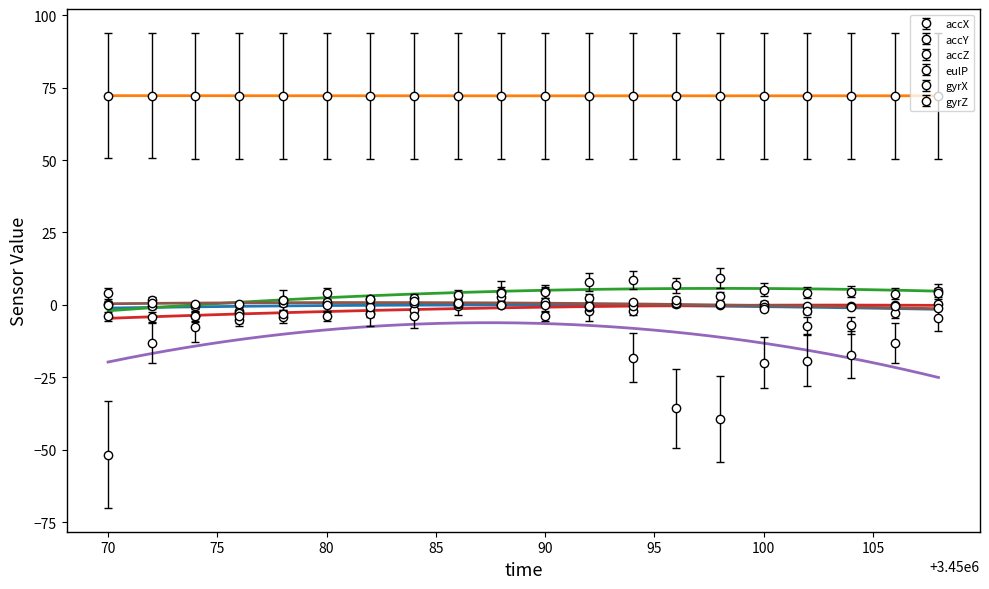

How many lines are shown in the chart?

6